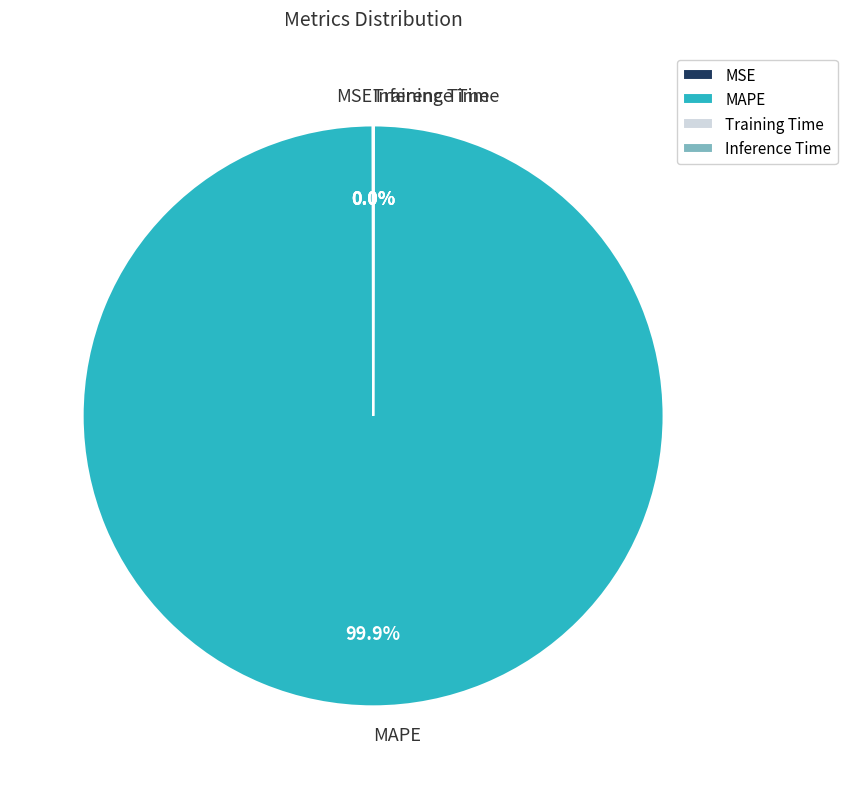

Which slice represents more than half of the pie?

MAPE